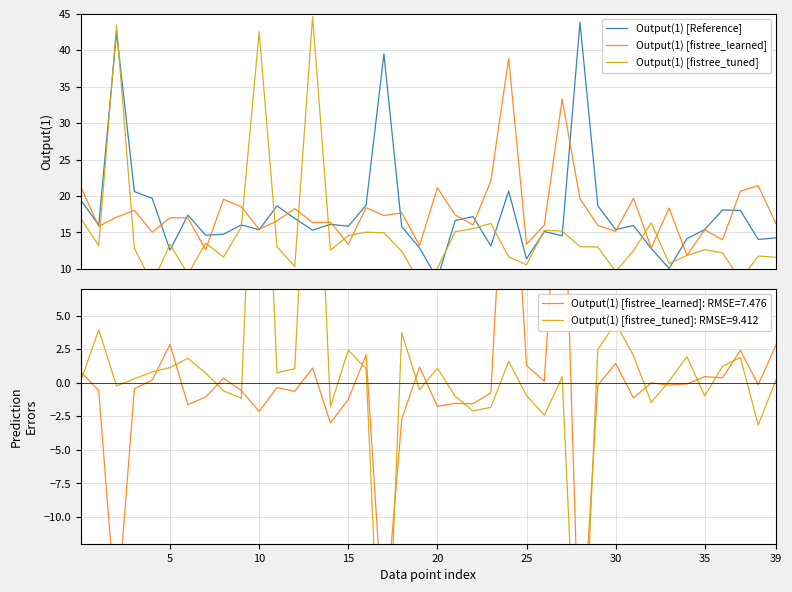

How many series are shown in this chart?

3